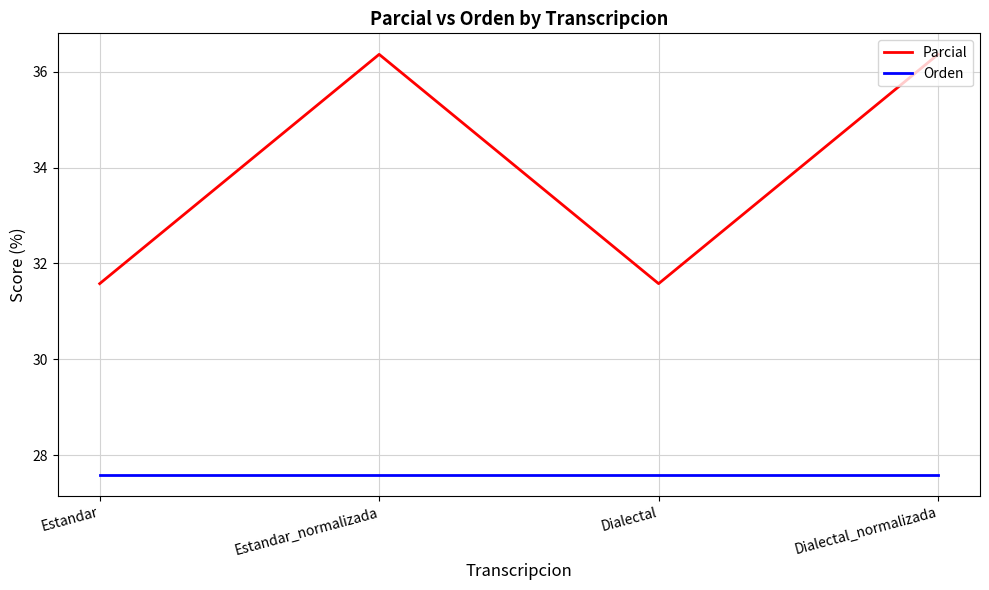

What is the lowest value of the Orden series?

27.6